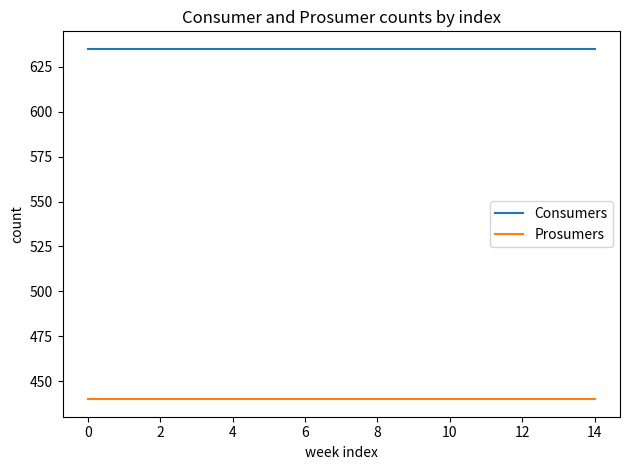

What is the maximum value shown in the chart?

635